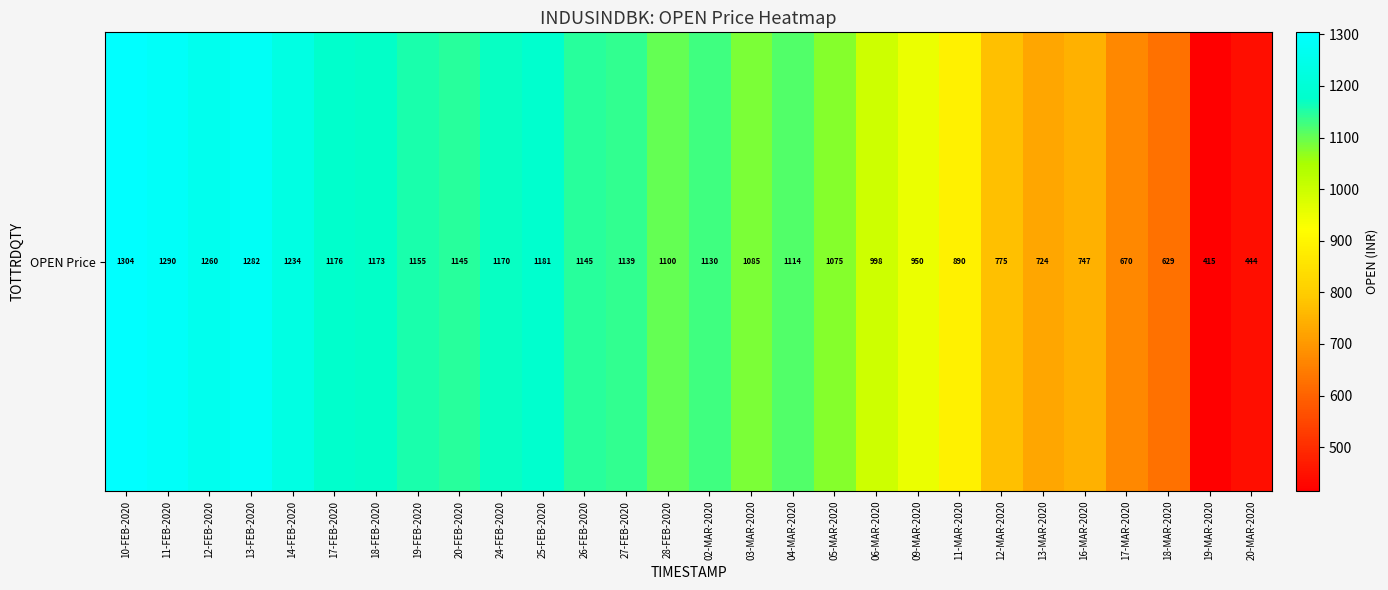

Rank the categories by value from lowest to highest.

19-MAR-2020, 20-MAR-2020, 18-MAR-2020, 17-MAR-2020, 13-MAR-2020, 16-MAR-2020, 12-MAR-2020, 11-MAR-2020, 09-MAR-2020, 06-MAR-2020, 05-MAR-2020, 03-MAR-2020, 28-FEB-2020, 04-MAR-2020, 02-MAR-2020, 27-FEB-2020, 26-FEB-2020, 20-FEB-2020, 19-FEB-2020, 24-FEB-2020, 18-FEB-2020, 17-FEB-2020, 25-FEB-2020, 14-FEB-2020, 12-FEB-2020, 13-FEB-2020, 11-FEB-2020, 10-FEB-2020